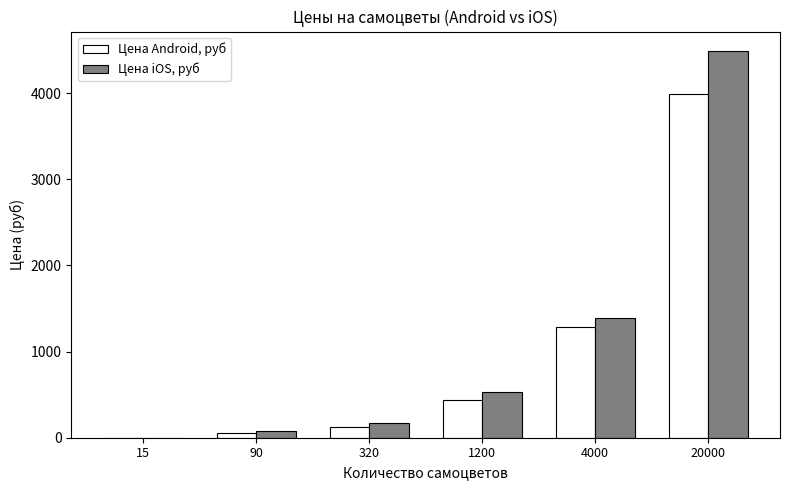

Where is Цена Android, руб nearest to the value 1995?

4000